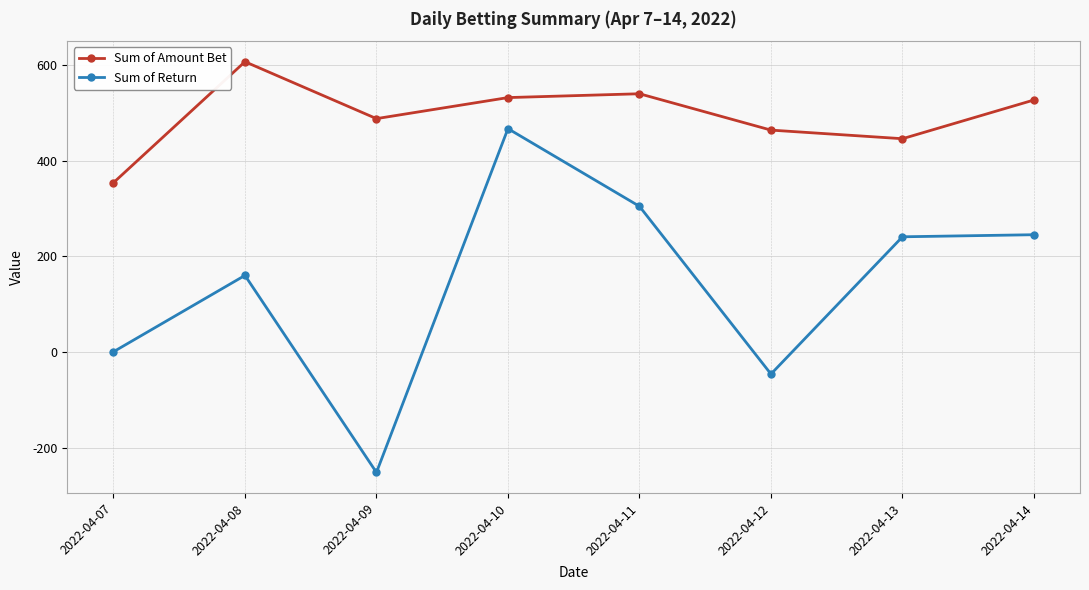

What is the value of the Sum of Return point at the 7th from the left?

240.9